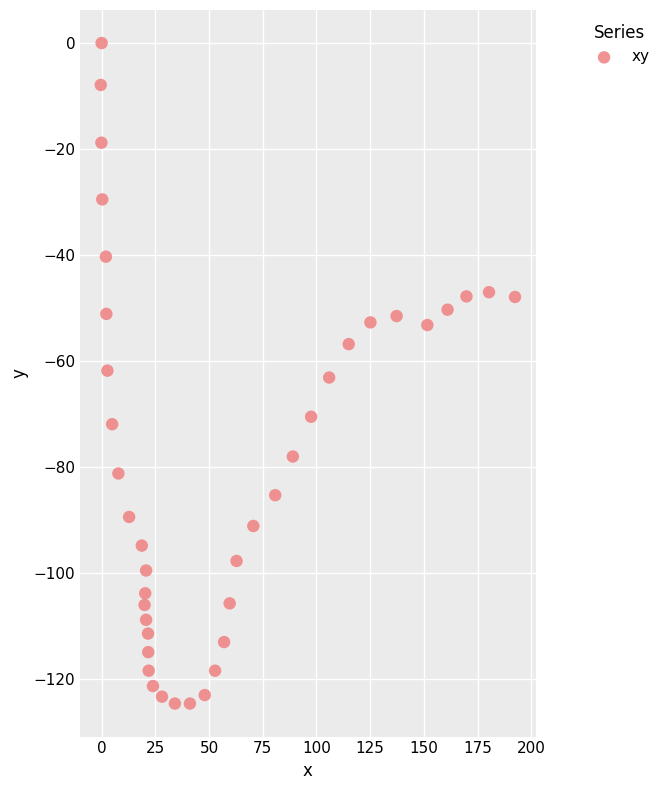

What is the range of Y values (max minus min)?

124.6